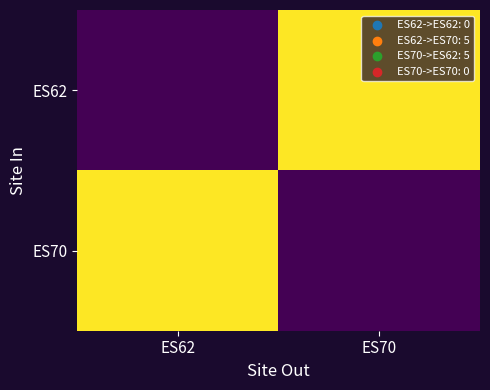

What is the total value across all series at ES70?

5